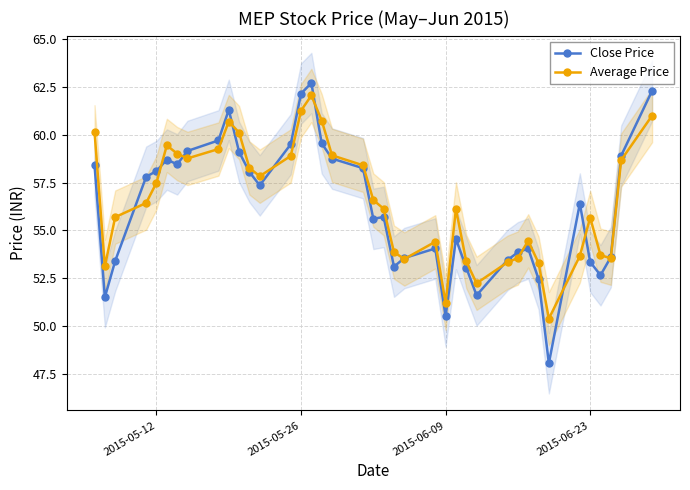

What is the minimum value for Average Price?

50.4